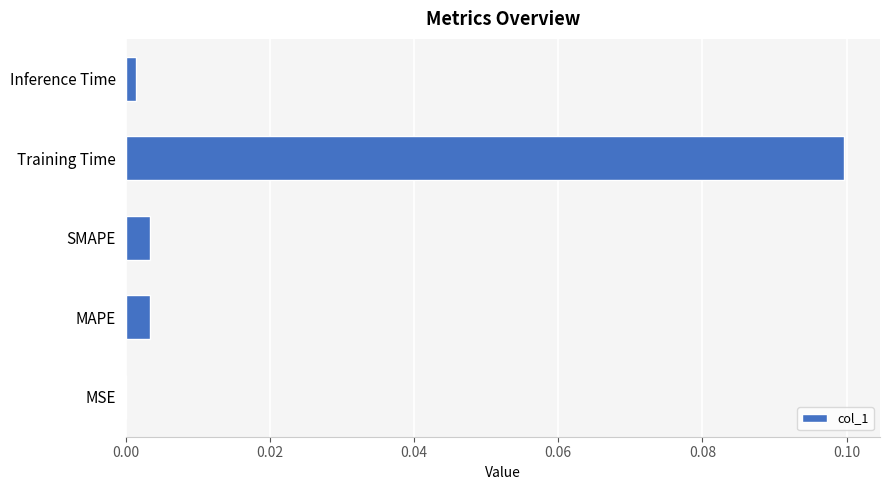

What is the maximum value shown in the chart?

0.1